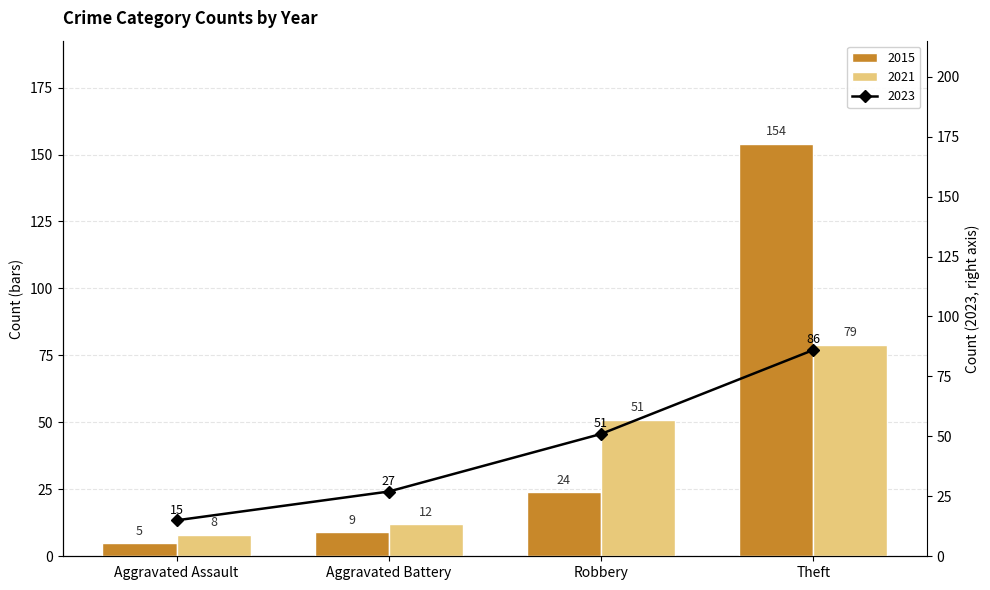

What position from the right is Aggravated Battery?

3